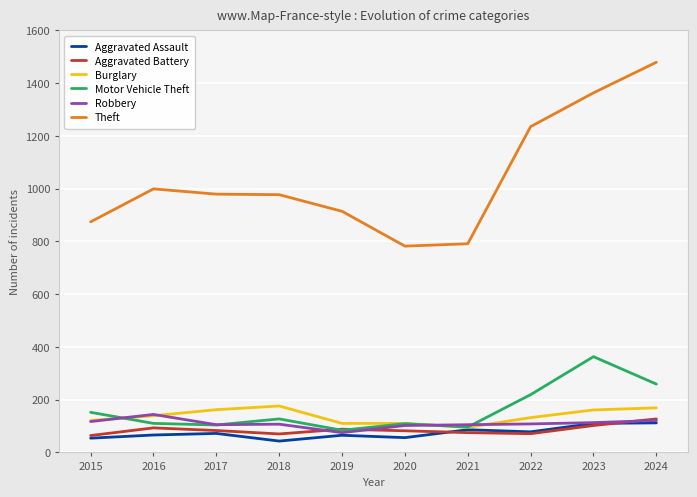

Between which two adjacent categories do Motor Vehicle Theft and Burglary first intersect?

2015 and 2016